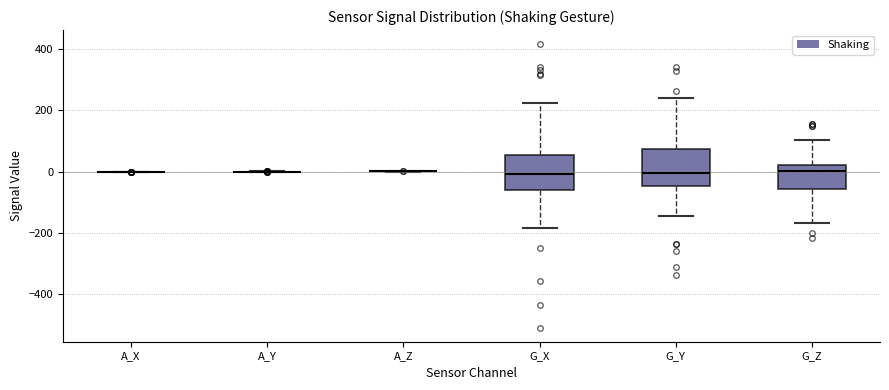

Reading left to right, transcribe this box plot: for each box, give where its median line is, the range the box spans, and where its two whiskers end, as read against the y-axis. The values are not printed on the chart, so give them approximately, as read against the axis.

A_X: box collapsed to a line at 0, whiskers 0 to 0
A_Y: box collapsed to a line at 0, whiskers 0 to 0
A_Z: box collapsed to a line at 0, whiskers 0 to 0
G_X: median 0, box -60 to 60, whiskers -180 to 220
G_Y: median 0, box -40 to 80, whiskers -140 to 240
G_Z: median 0, box -60 to 20, whiskers -160 to 100